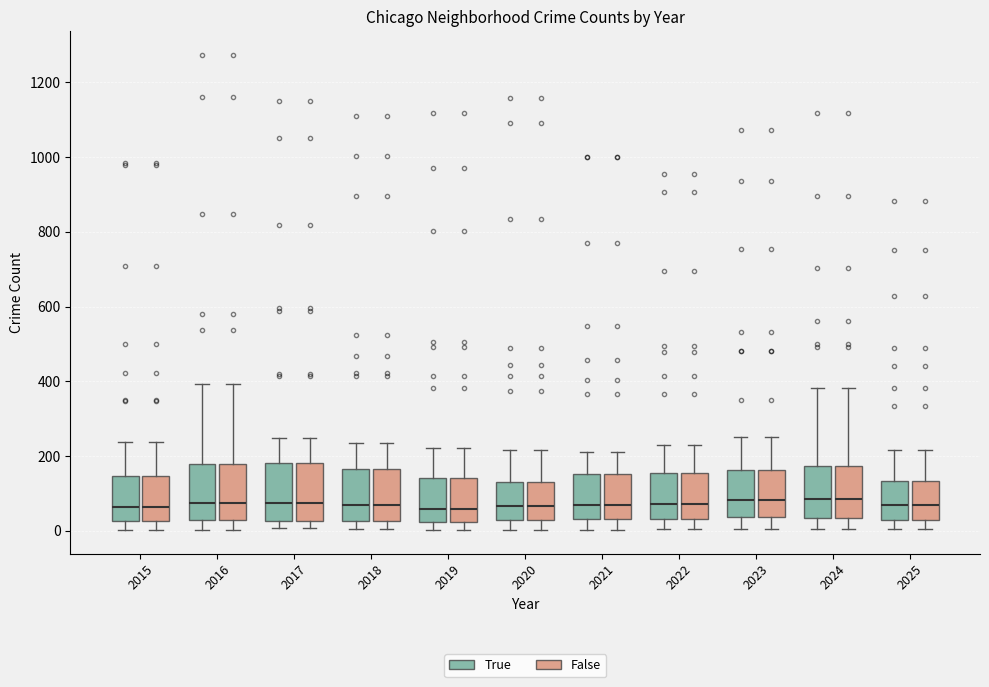

Reading left to right, transcribe this box plot: for each box, give where its median line is, the range the box spans, and where its two whiskers end, as read against the y-axis. The values are not printed on the chart, so give them approximately, as read against the axis.

2015 (True): median 60, box 20 to 140, whiskers 0 to 240
2015 (False): median 60, box 20 to 140, whiskers 0 to 240
2016 (True): median 80, box 20 to 180, whiskers 0 to 400
2016 (False): median 80, box 20 to 180, whiskers 0 to 400
2017 (True): median 80, box 20 to 180, whiskers 0 to 240
2017 (False): median 80, box 20 to 180, whiskers 0 to 240
2018 (True): median 60, box 20 to 160, whiskers 0 to 240
2018 (False): median 60, box 20 to 160, whiskers 0 to 240
2019 (True): median 60, box 20 to 140, whiskers 0 to 220
2019 (False): median 60, box 20 to 140, whiskers 0 to 220
2020 (True): median 60, box 20 to 120, whiskers 0 to 220
2020 (False): median 60, box 20 to 120, whiskers 0 to 220
2021 (True): median 60, box 40 to 160, whiskers 0 to 220
2021 (False): median 60, box 40 to 160, whiskers 0 to 220
2022 (True): median 80, box 40 to 160, whiskers 0 to 240
2022 (False): median 80, box 40 to 160, whiskers 0 to 240
2023 (True): median 80, box 40 to 160, whiskers 0 to 260
2023 (False): median 80, box 40 to 160, whiskers 0 to 260
2024 (True): median 80, box 40 to 180, whiskers 0 to 380
2024 (False): median 80, box 40 to 180, whiskers 0 to 380
2025 (True): median 80, box 20 to 140, whiskers 0 to 220
2025 (False): median 80, box 20 to 140, whiskers 0 to 220